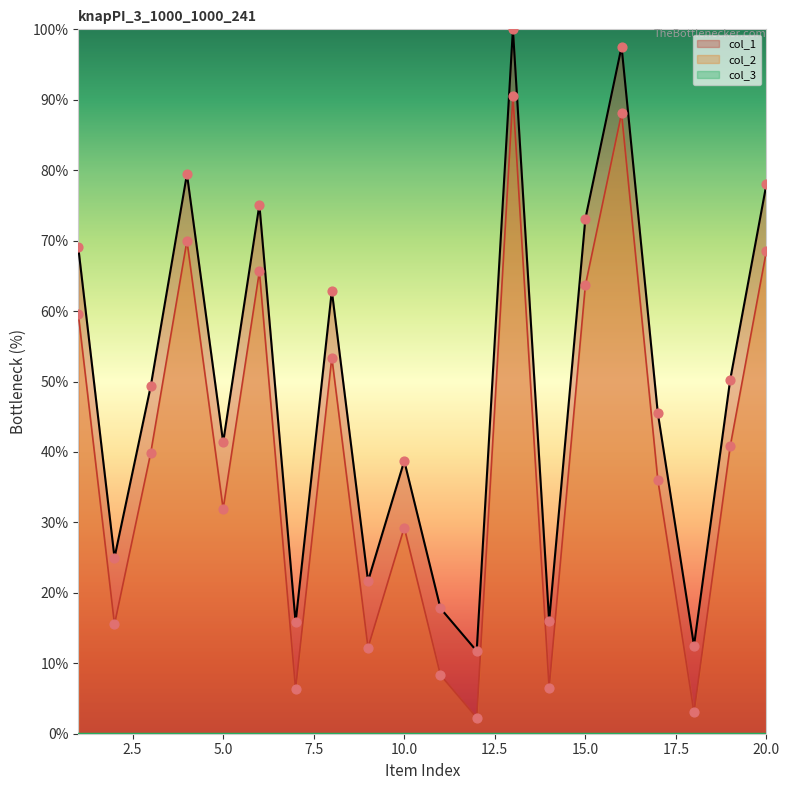

True or false: col_1 and col_2 intersect in this chart.

False